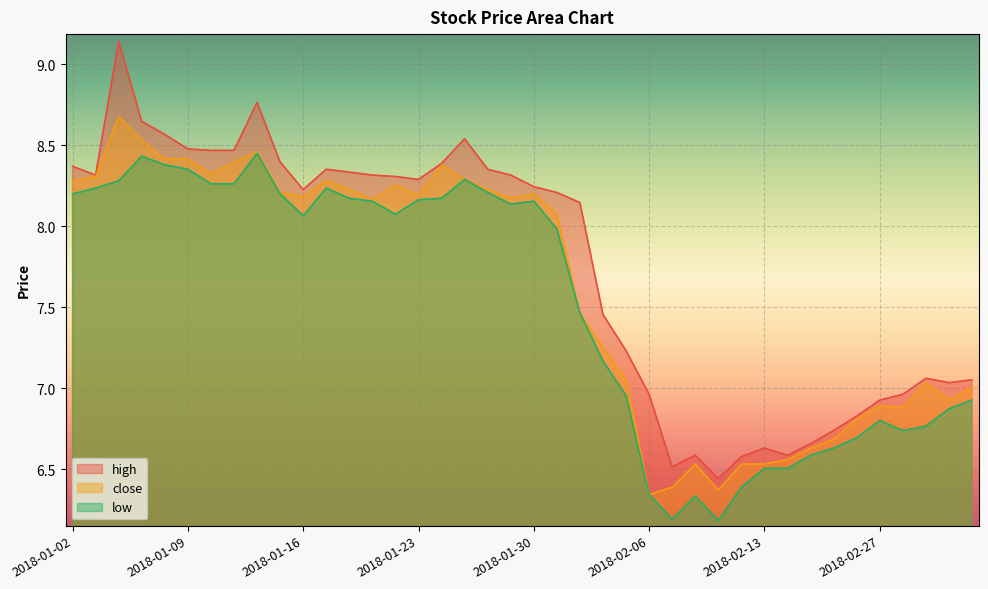

Is the value of close at 2018-01-30 greater than the value of low at 2018-01-08?

No